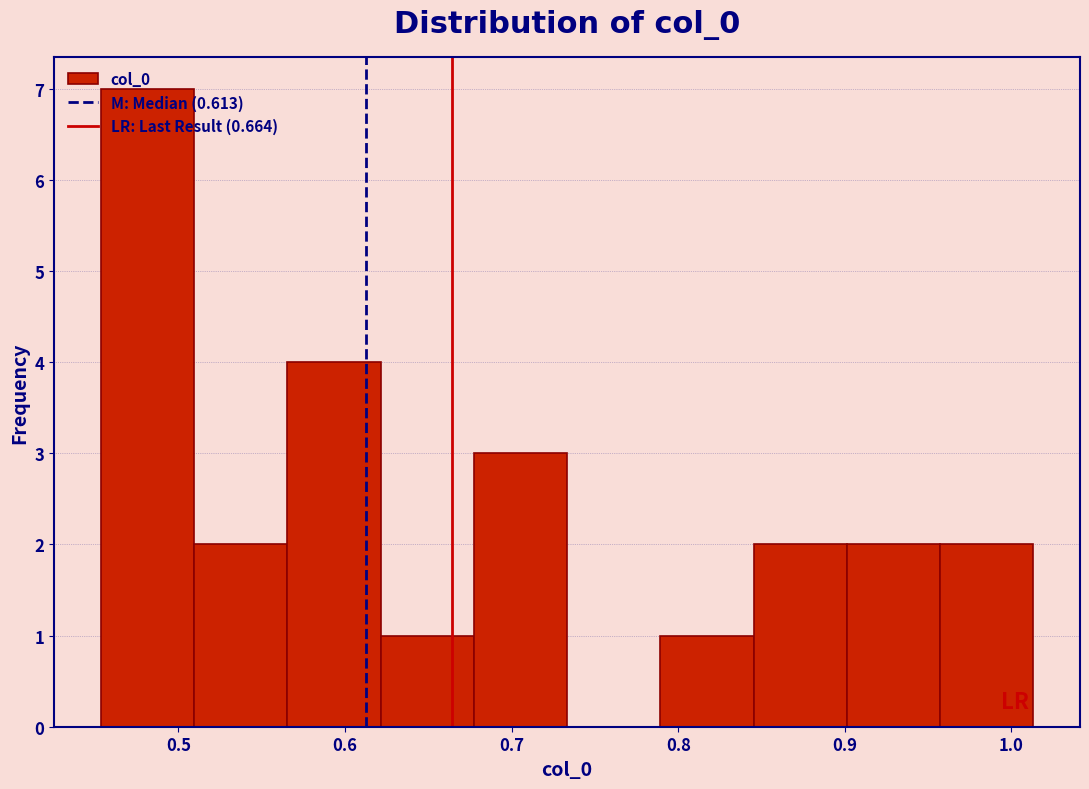

Reading left to right, transcribe this chart: for each bar, give the range it covers on the x-axis and its height. Neither the bar edges nor the heights are printed on the chart, so give them approximately, as read against the axes.

0.45 to 0.51: 7
0.51 to 0.57: 2
0.57 to 0.62: 4
0.62 to 0.68: 1
0.68 to 0.73: 3
0.73 to 0.79: 0
0.79 to 0.85: 1
0.85 to 0.90: 2
0.90 to 0.96: 2
0.96 to 1.01: 2